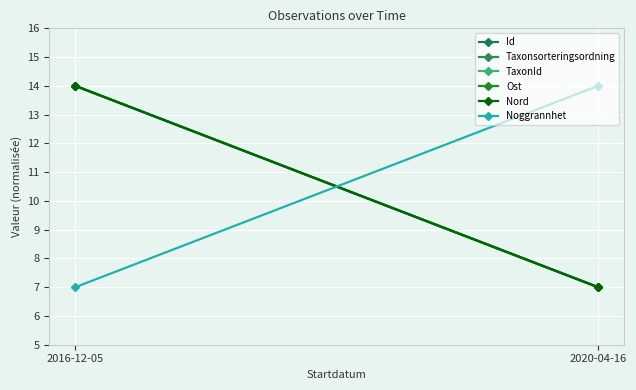

At which label is Nord closest to 10?

2020-04-16